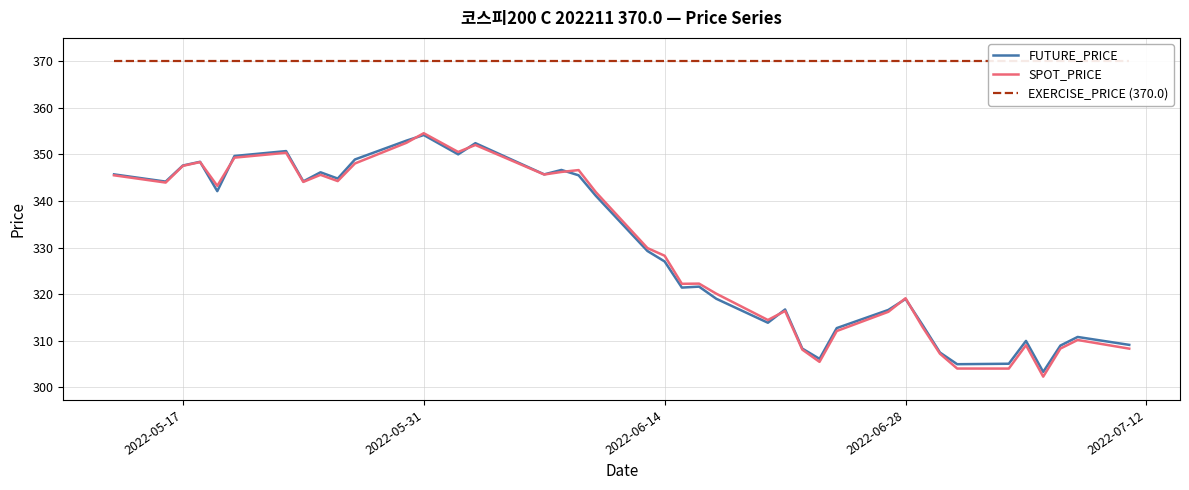

True or false: EXERCISE_PRICE (370.0) and SPOT_PRICE cross at least once.

False